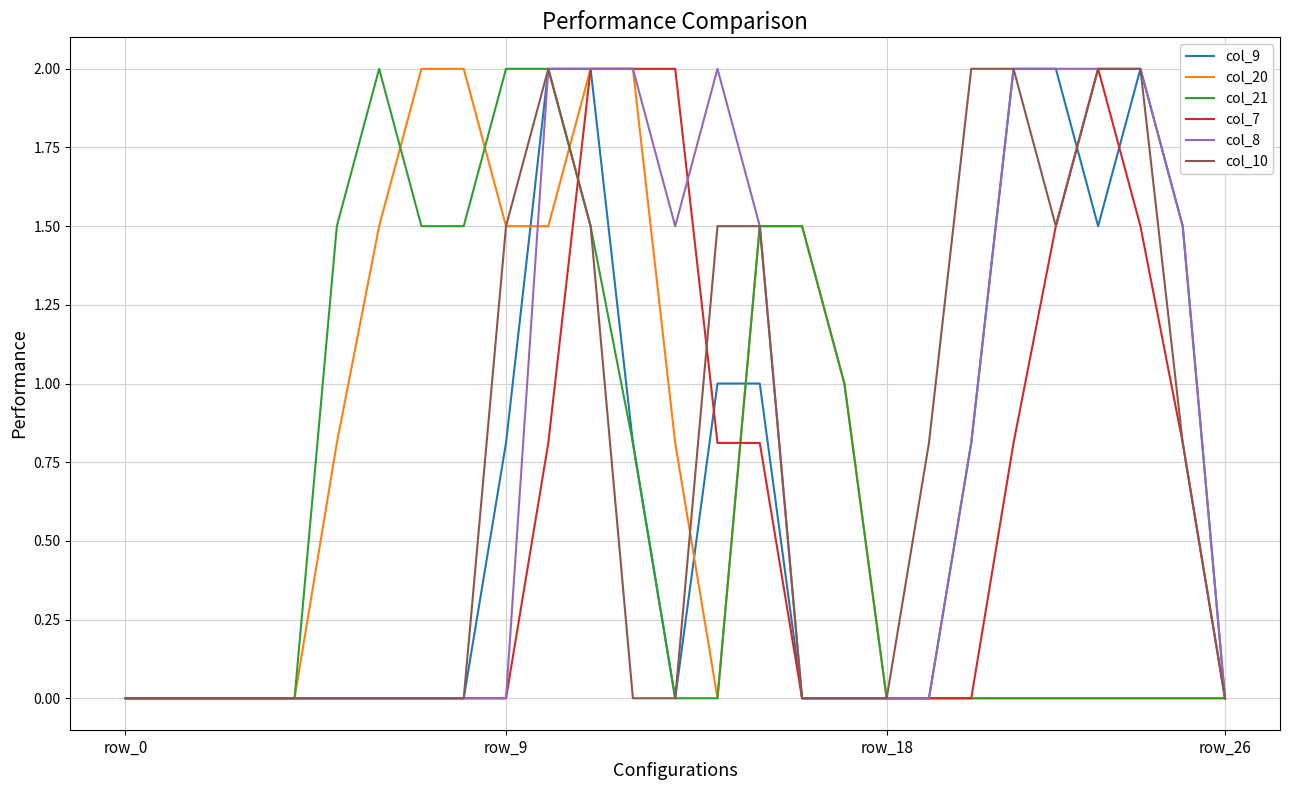

What is the difference between the maximum and second lowest values in the col_8 series?

2.0